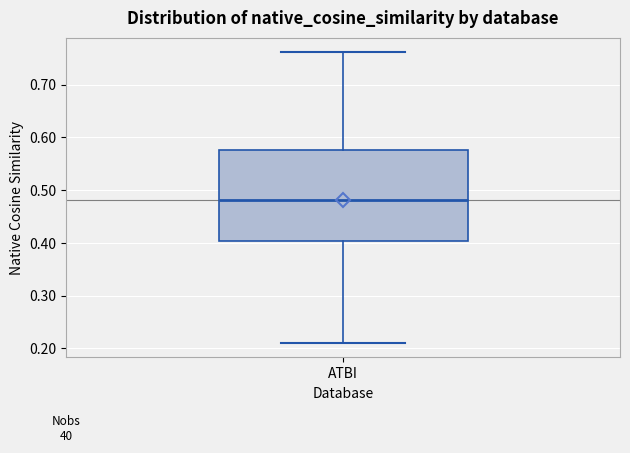

Where is the lower edge of the box for ATBI on the y-axis? The values are not printed on the chart, so give them approximately, as read against the axis.

0.40